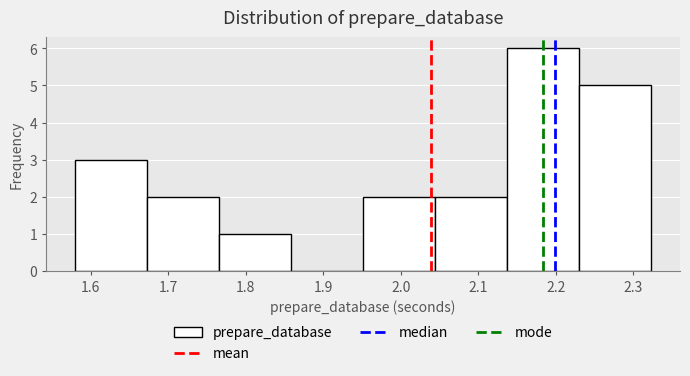

Which range on the x-axis has the tallest bar?

2.14 to 2.23